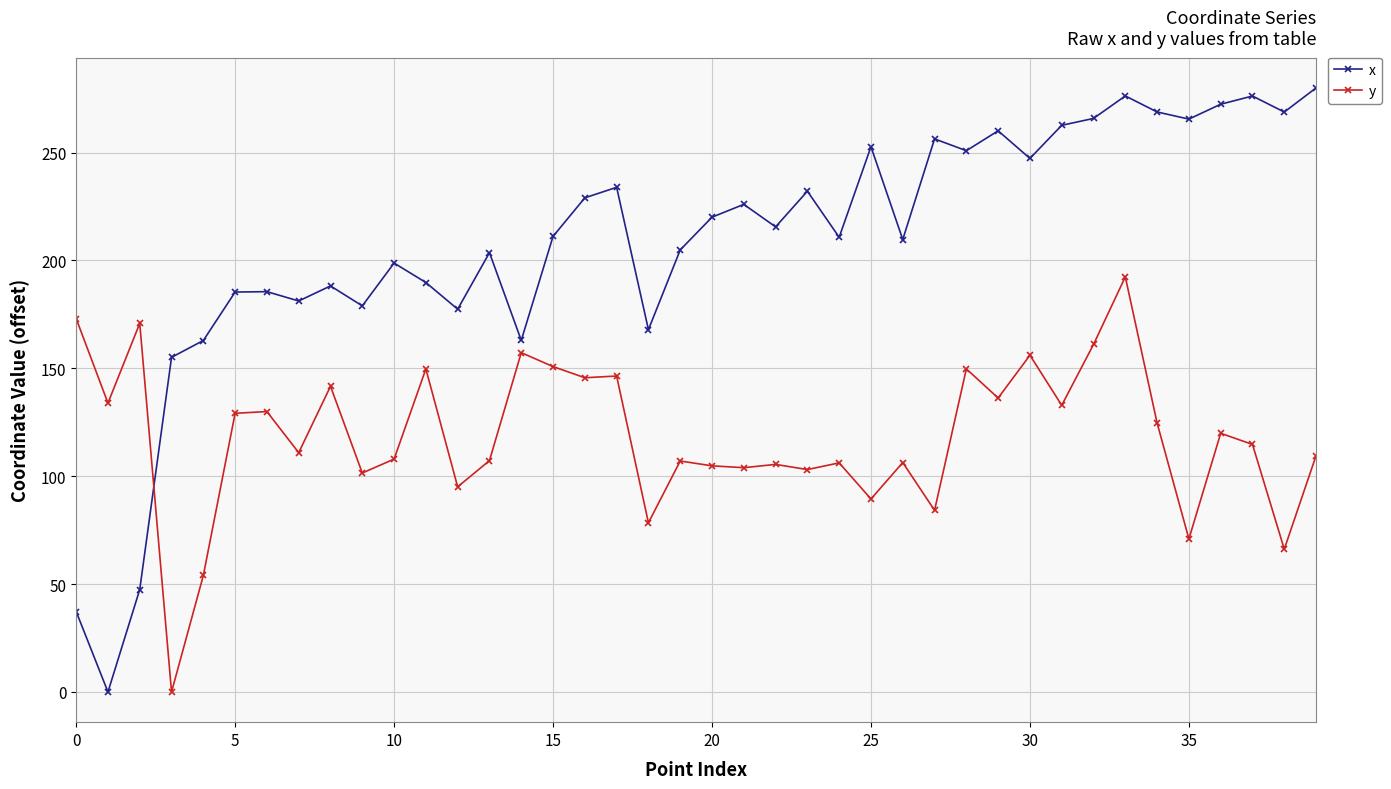

How many intersections are there between x and y?

1